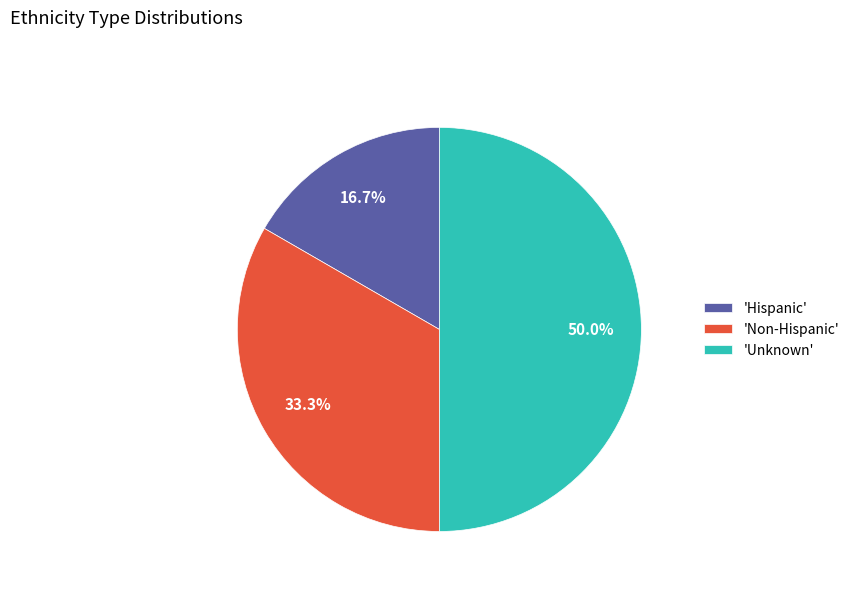

How many segments does this pie chart have?

3